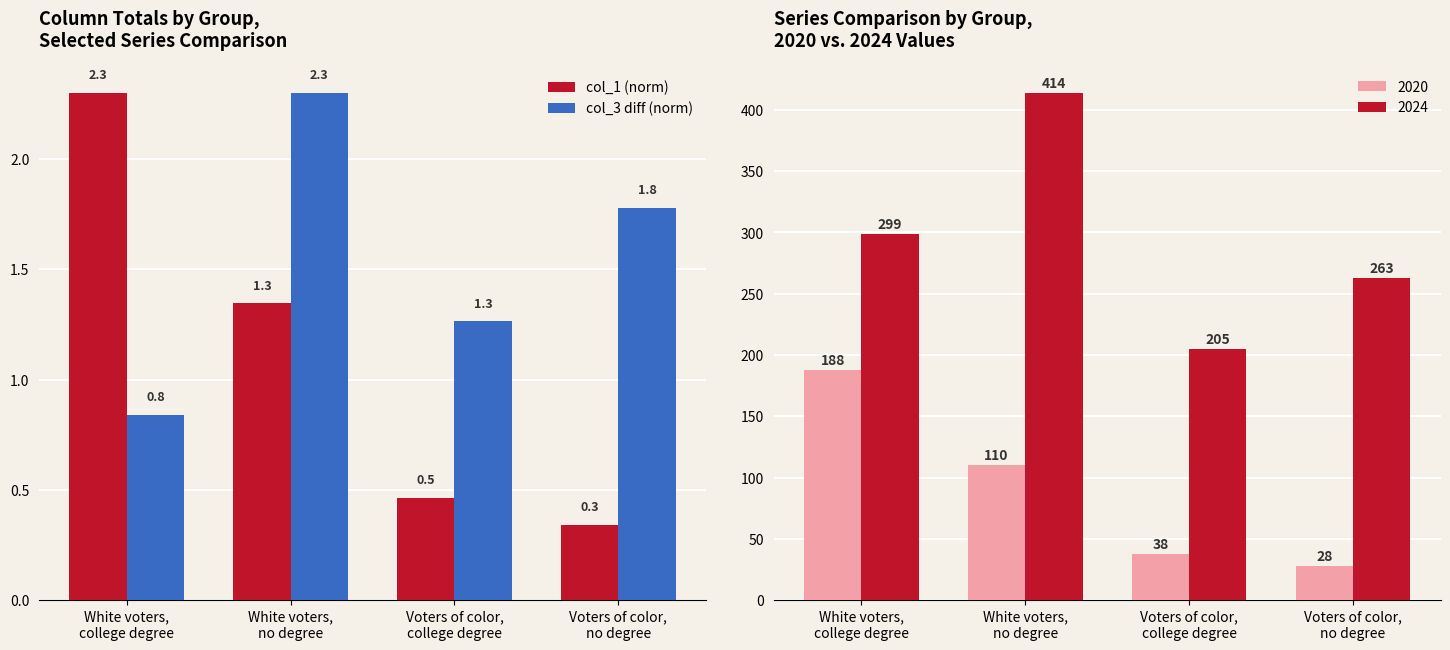

At Voters of color,
no degree, list the series in order from largest to smallest.

col_3 diff (norm), col_1 (norm)